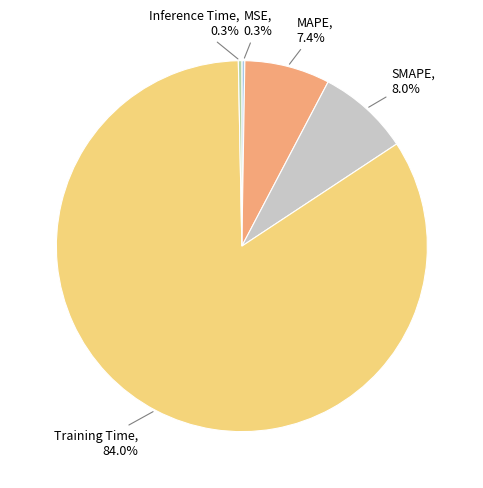

Does any single category account for the majority?

Yes